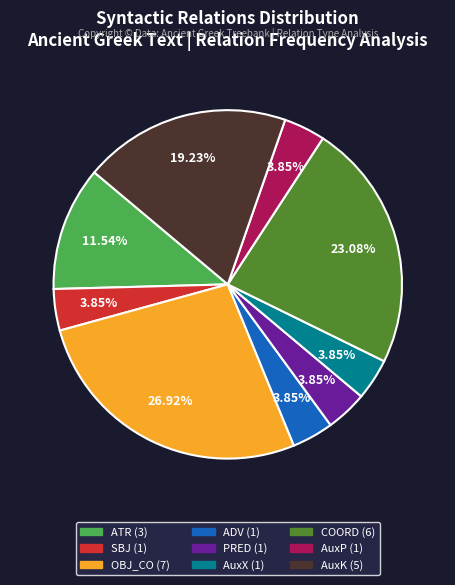

Which slice is the largest?

OBJ_CO